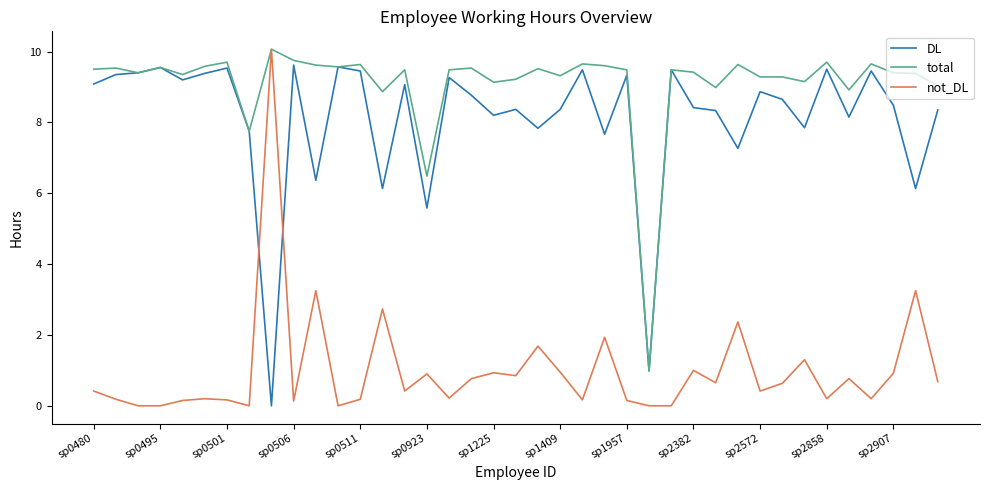

What is the maximum value for DL?

9.6